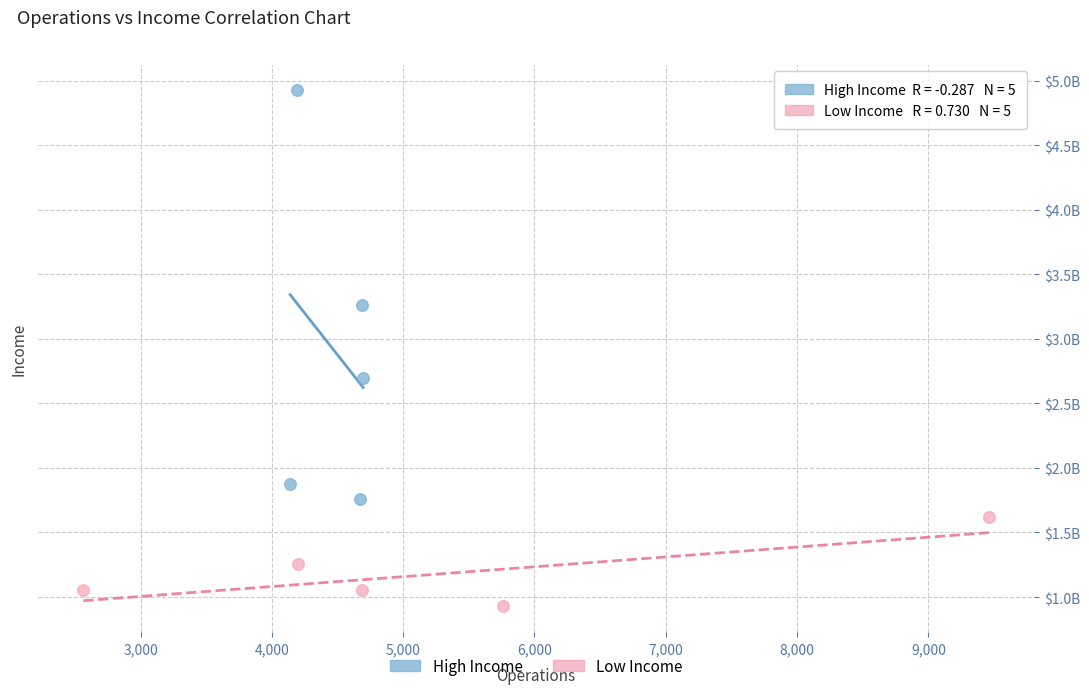

What are all the series names shown in the legend?

High Income, Low Income